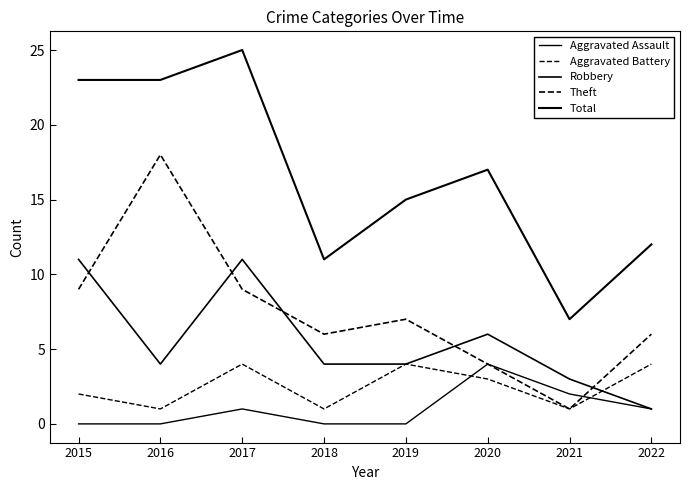

What is the approximate value of Robbery at 2019?

4